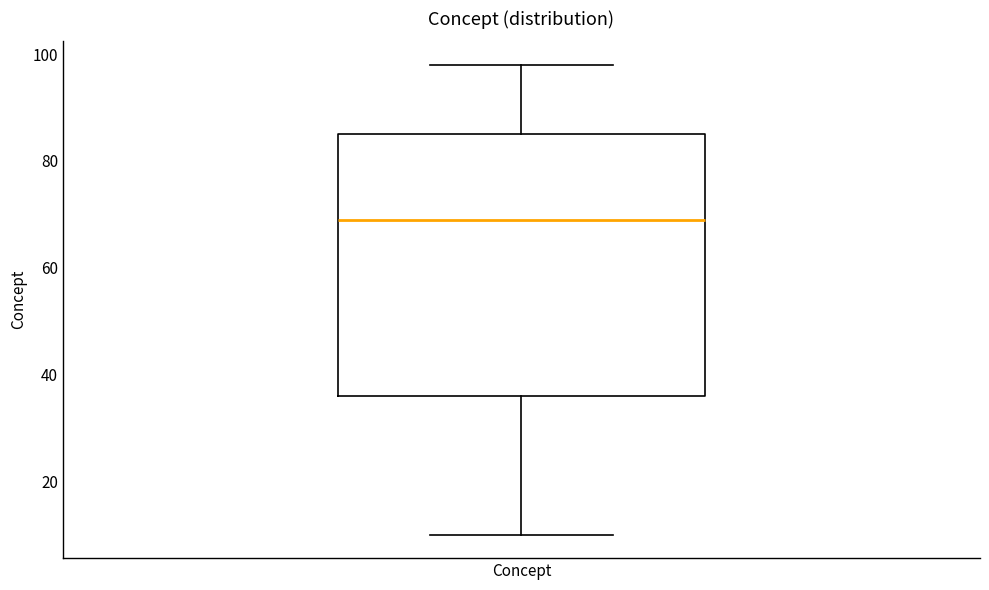

Read this box plot against the y-axis: the position of the median line, the range covered by the box, and the ends of both whiskers. The values are not printed on the chart, so give them approximately, as read against the axis.

median 70, box 36 to 86, whiskers 10 to 98